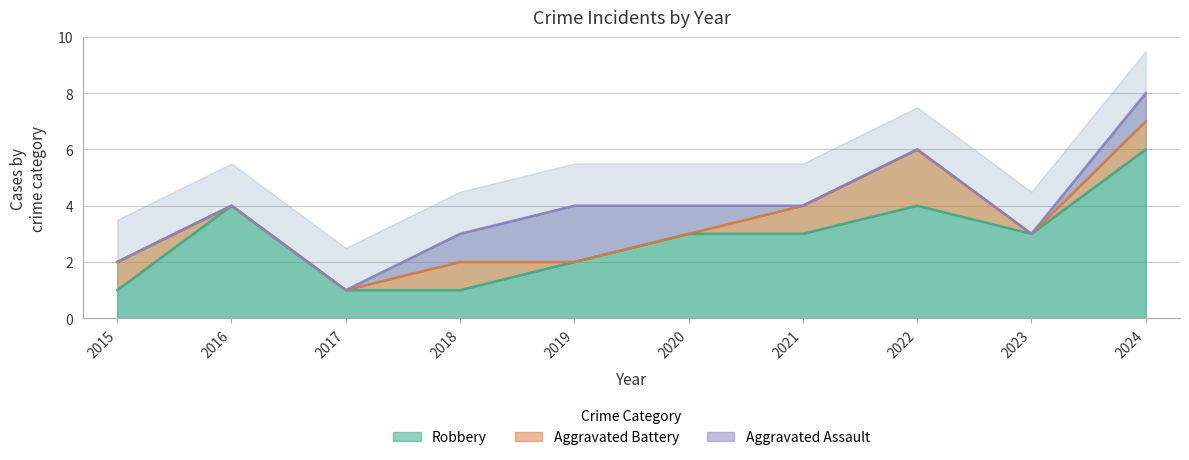

Does the chart display data point markers on the line(s)?

No